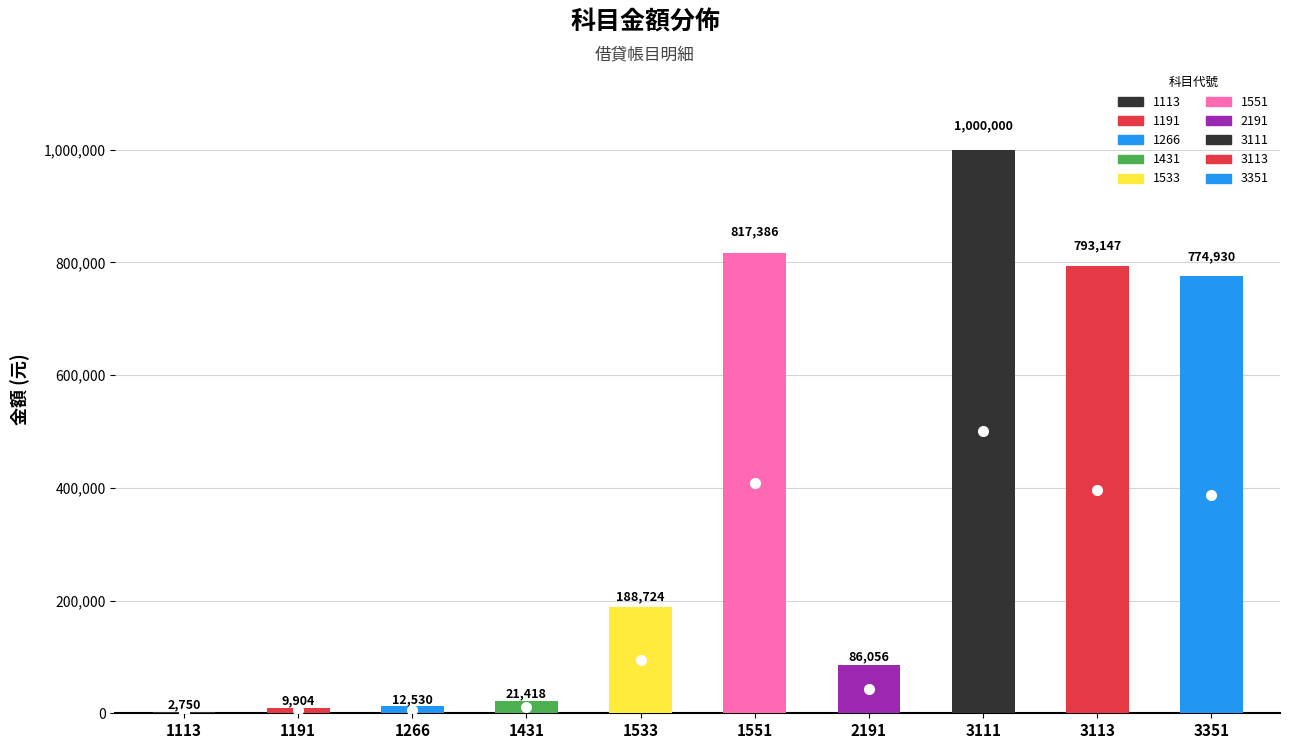

The chart shows a value of 793147 at 3113. True or false?

True